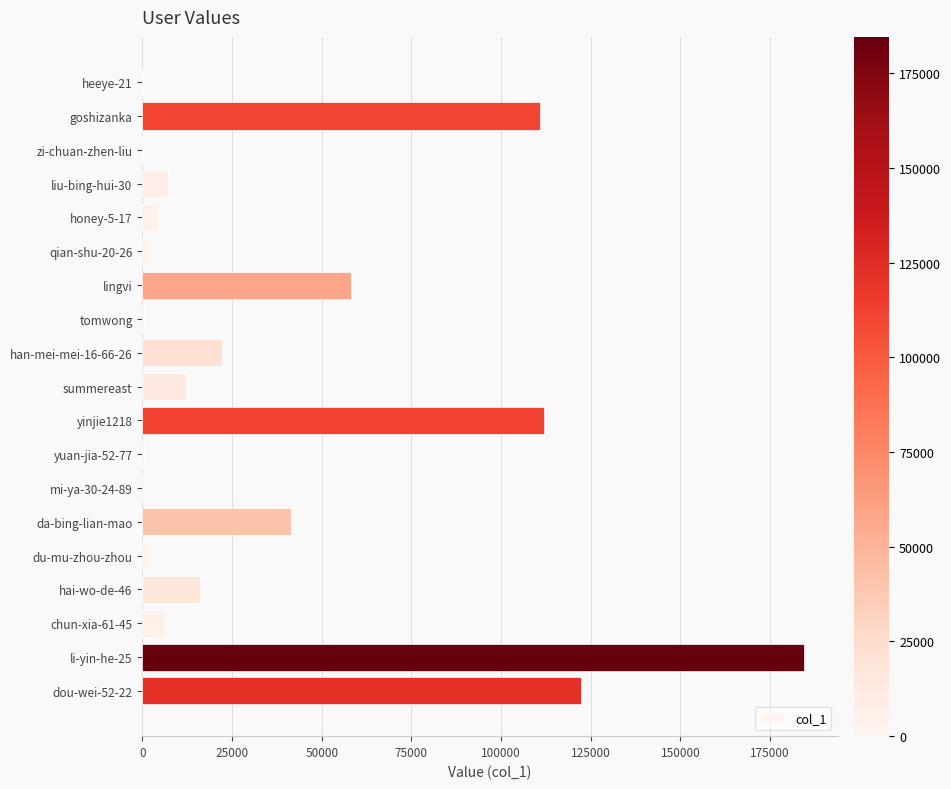

What is the maximum value shown in the chart?

184565